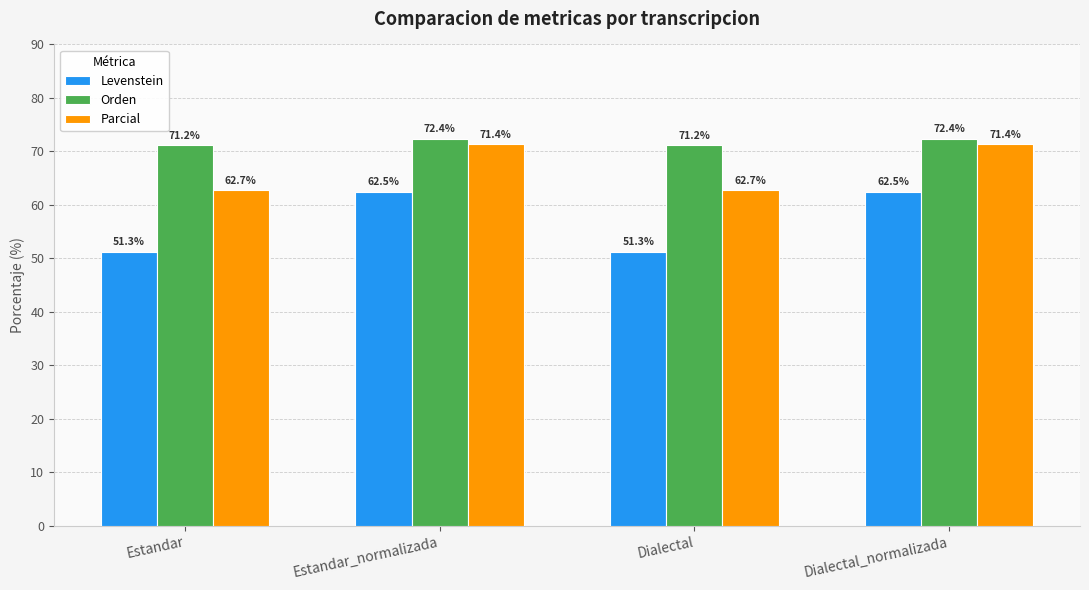

Rank the series at Dialectal_normalizada from highest to lowest value.

Orden, Parcial, Levenstein